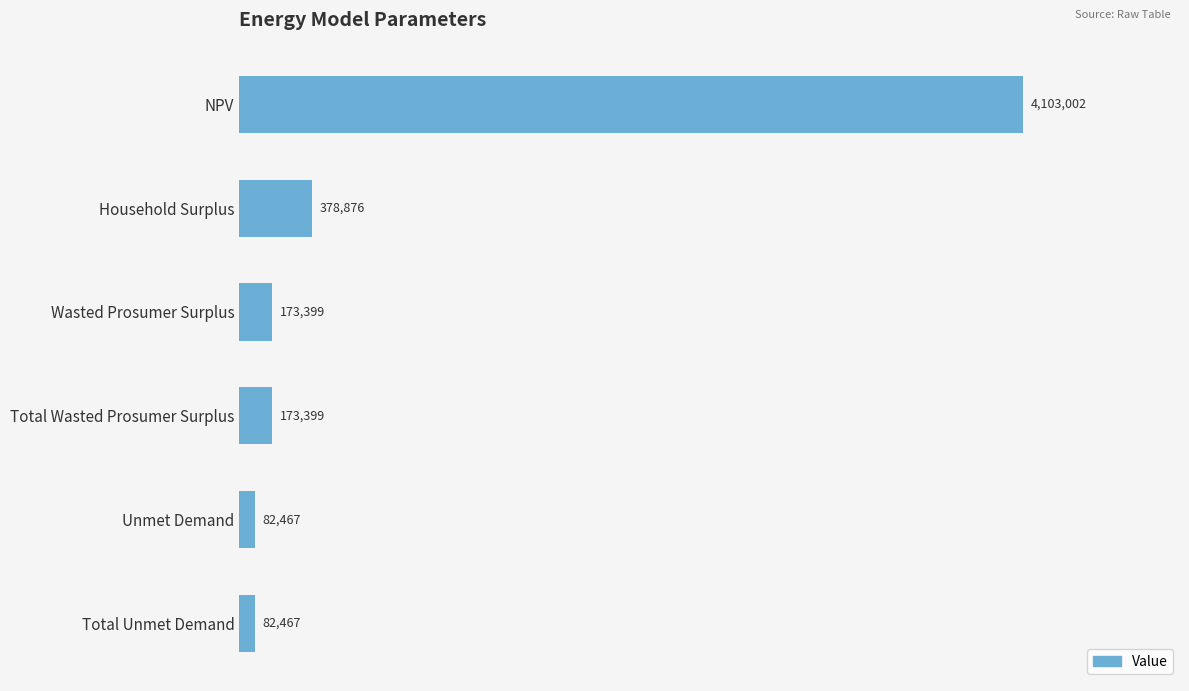

Approximately how many times larger is the value at Wasted Prosumer Surplus compared to Household Surplus?

0.5